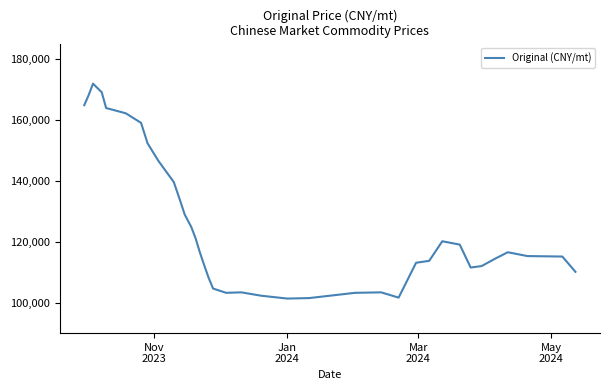

What is the maximum value shown in the chart?

171851.8